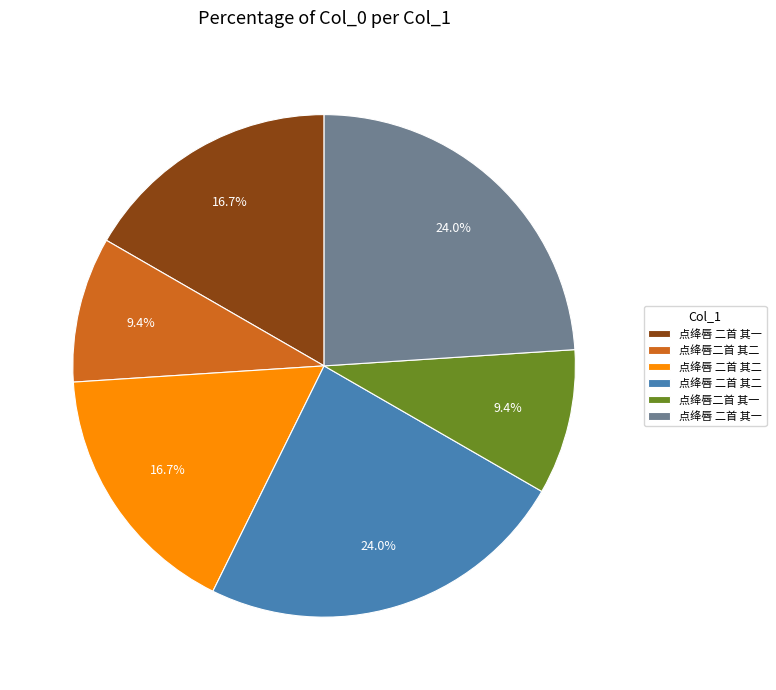

Is there any slice that represents more than half of the pie?

No